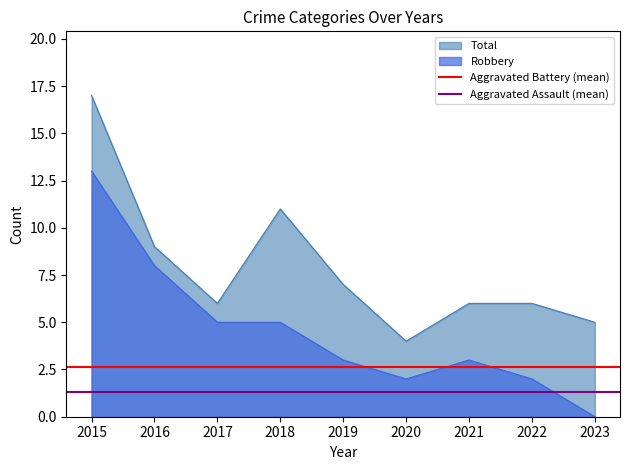

At which label does Aggravated Battery (mean) reach its minimum?

2015